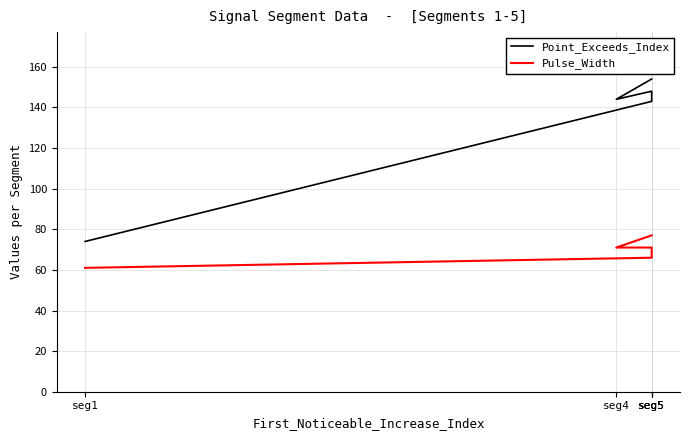

True or false: Pulse_Width and Point_Exceeds_Index intersect in this chart.

False